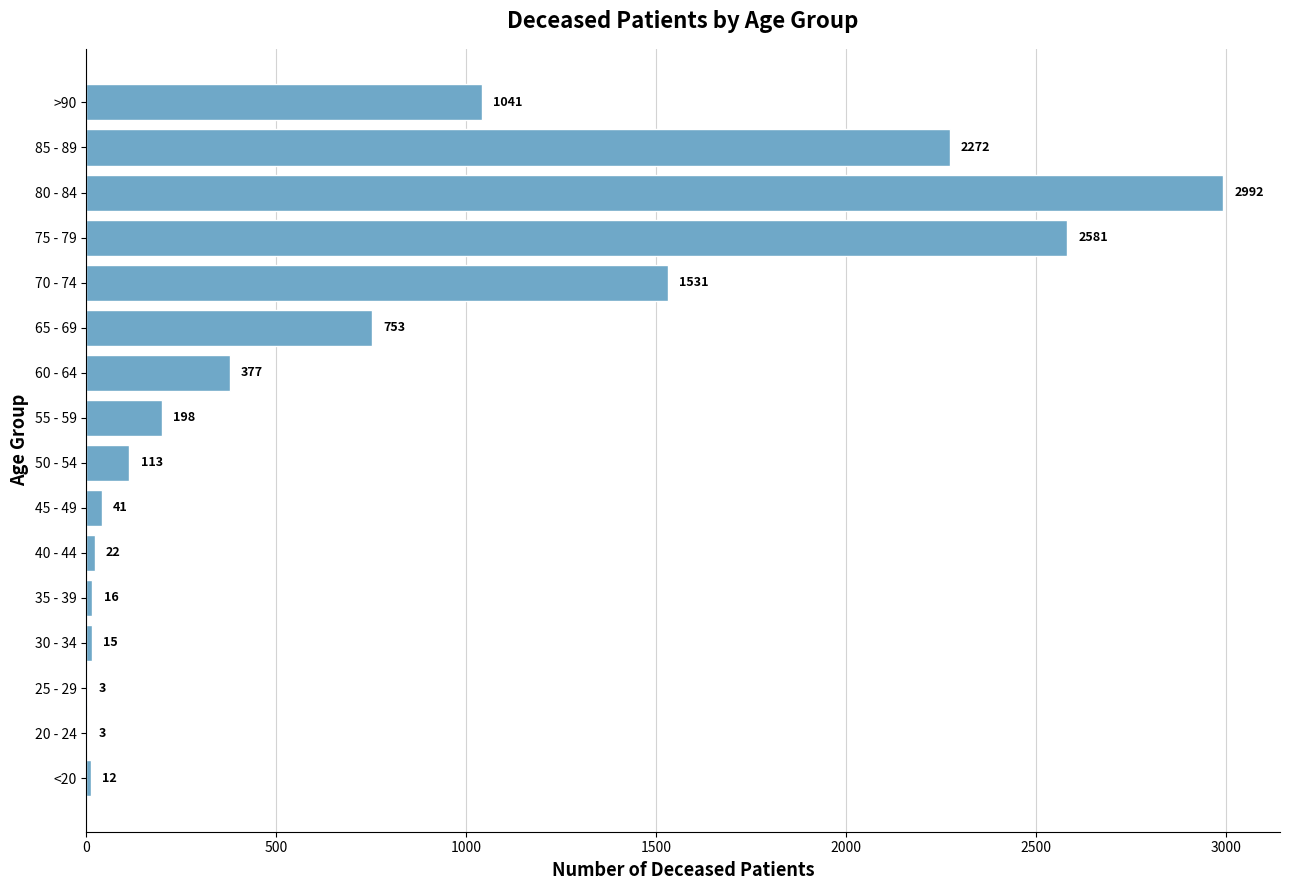

At which label is the value closest to 1497?

70 - 74